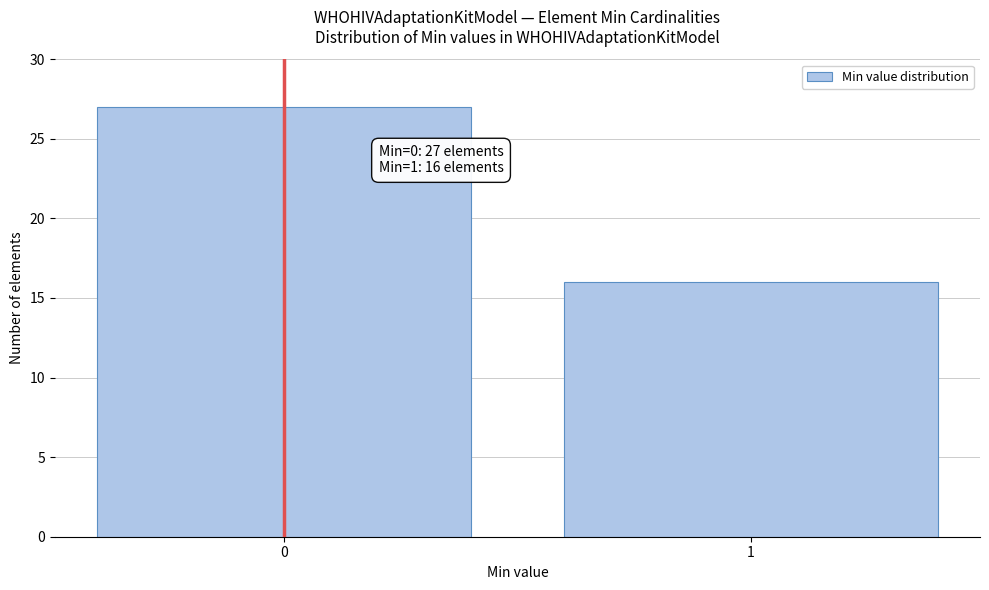

Reading right to left, transcribe all the data shown in this chart.

1=16	0=27